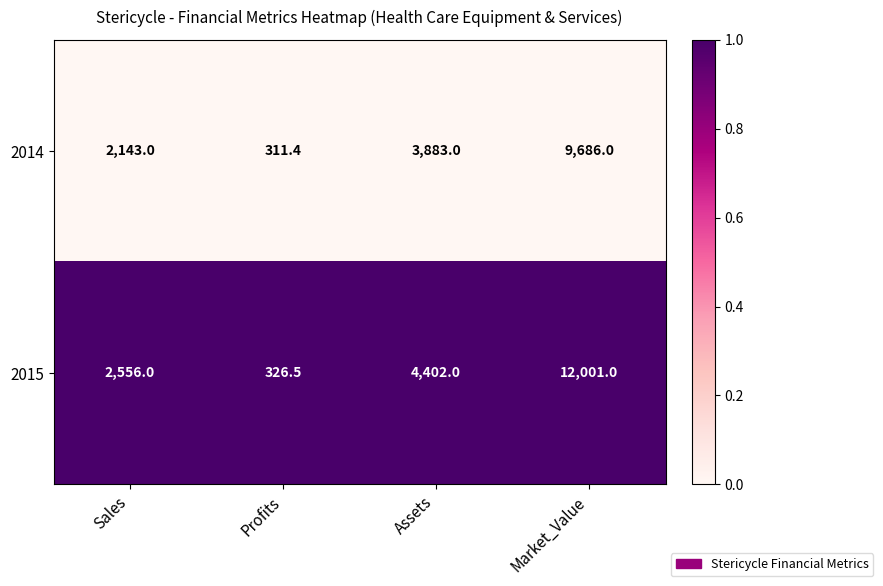

The 2014 series shows 1627.5 at Assets. True or false?

False